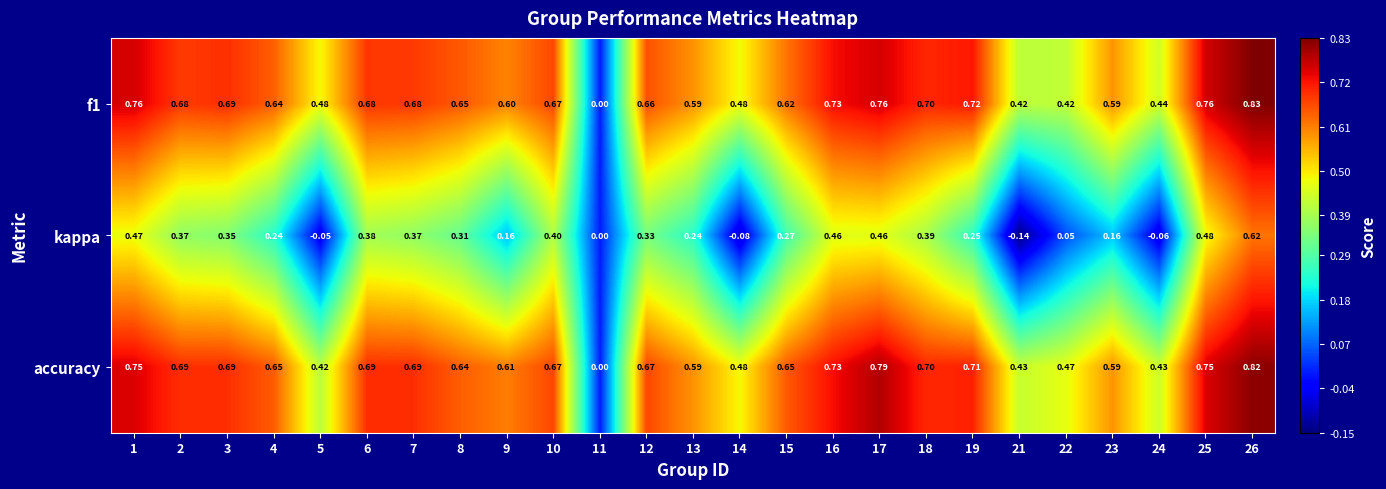

Between 12 and 17, which series saw the biggest shift?

kappa